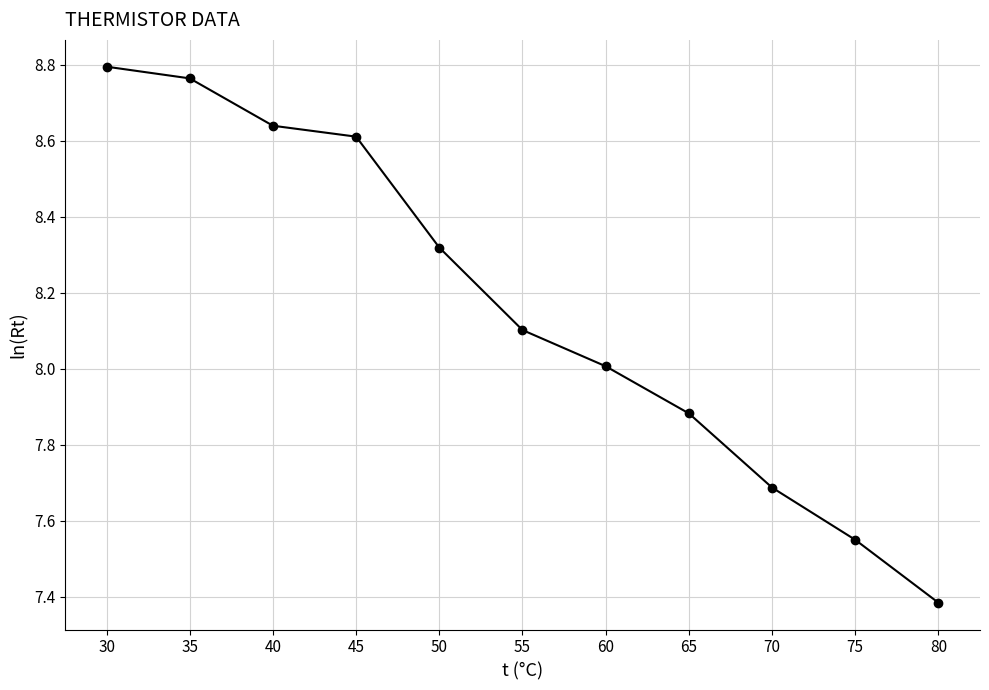

List the labels in order of value, smallest first.

80, 75, 70, 65, 60, 55, 50, 45, 40, 35, 30